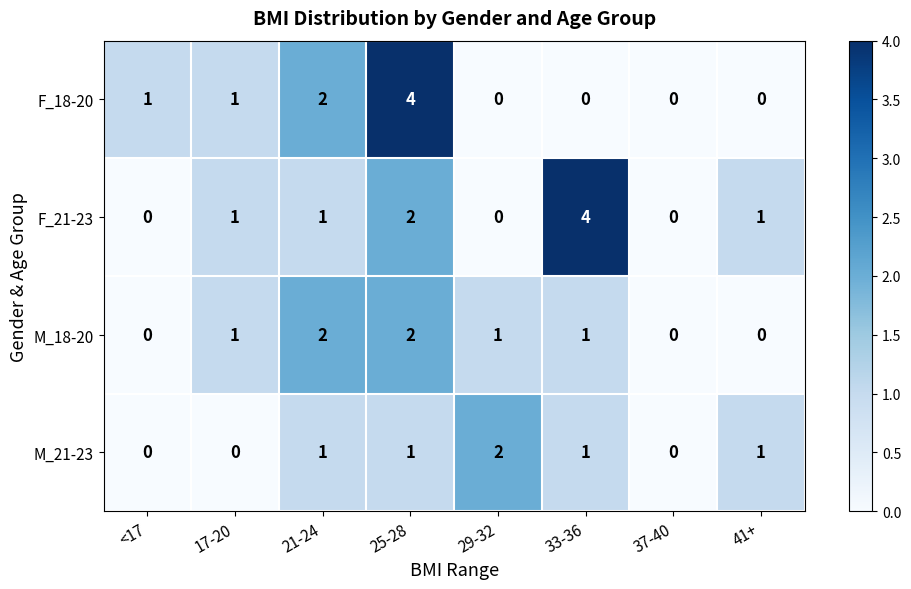

What is the sum of all M_18-20 values?

7